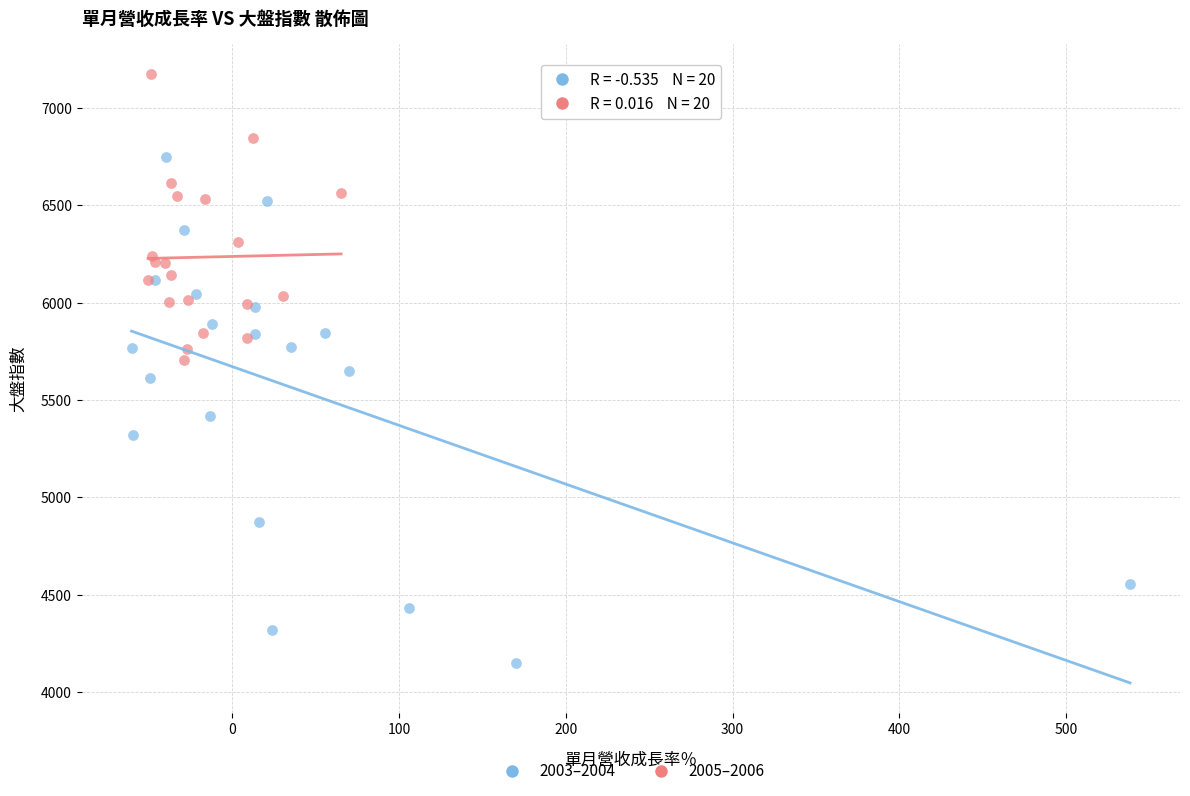

Which series contains the highest Y value?

2005–2006